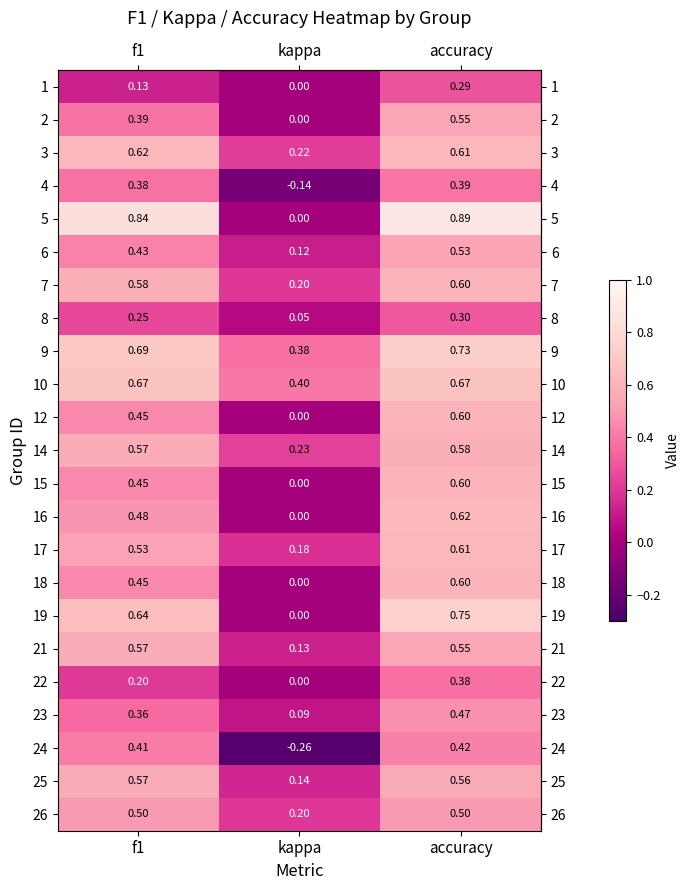

Which label corresponds to the smallest value in the chart?

kappa